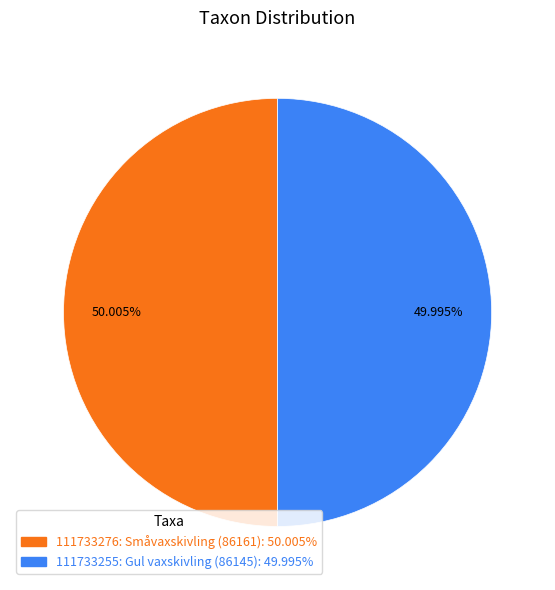

To the nearest percent, what is the average slice percentage?

50%